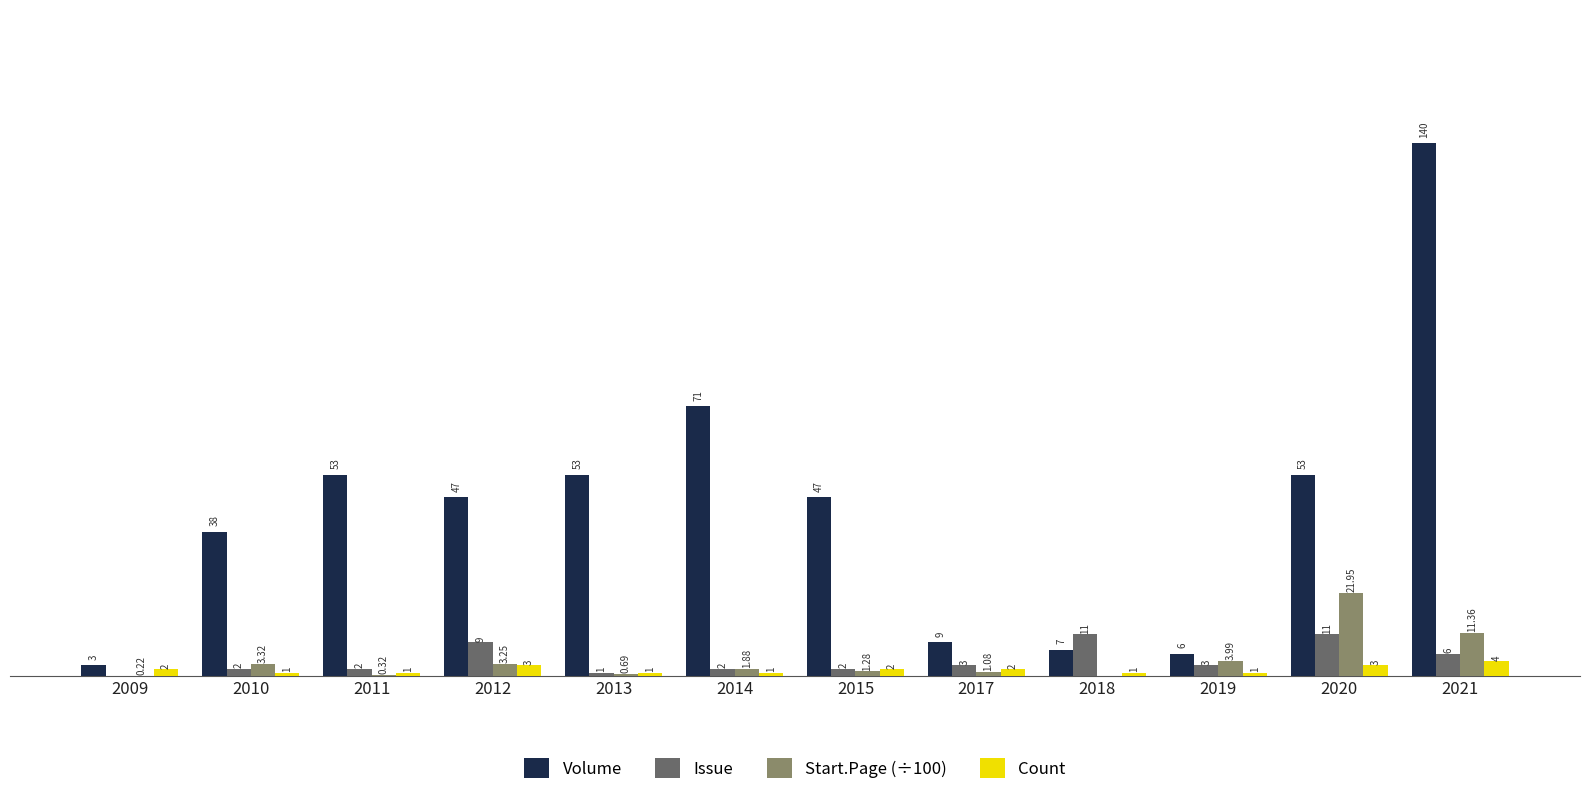

Between 2012 and 2014, which series saw the biggest shift?

Volume